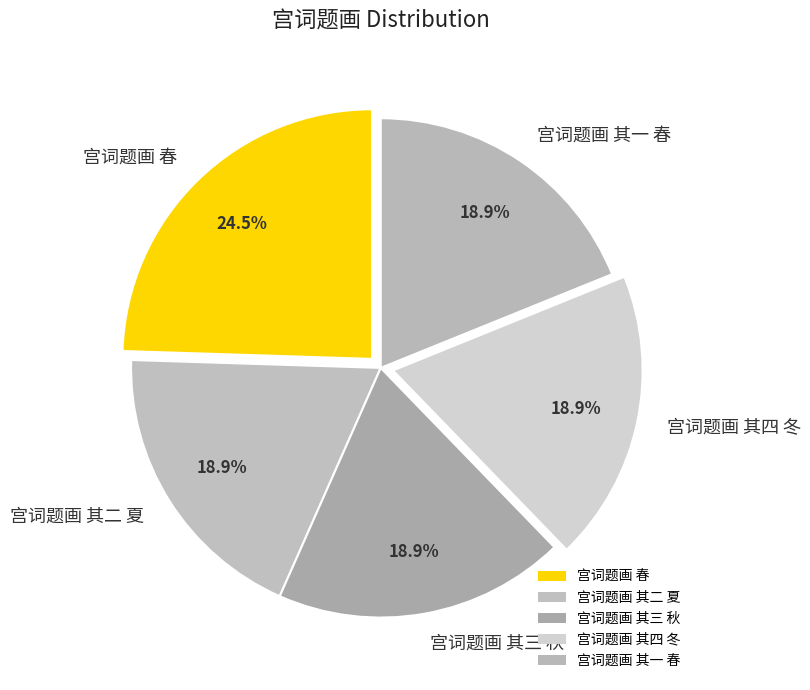

Which slice is the largest?

宫词题画 春